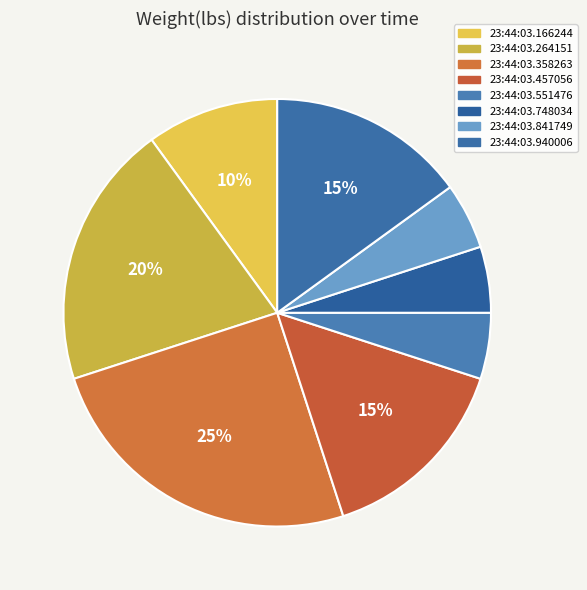

What is the largest slice in the pie chart?

23:44:03.358263